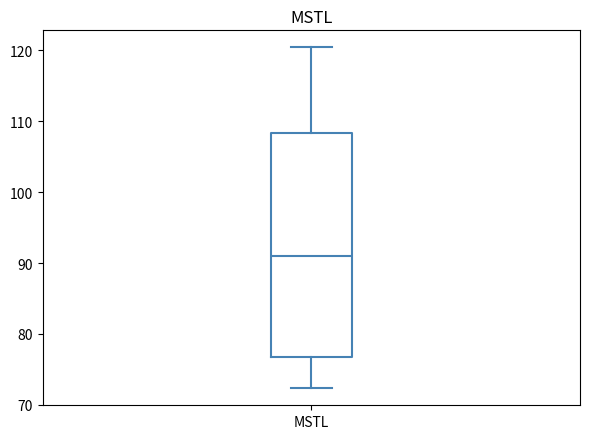

Transcribe this box plot: give where the median line is, the range the box spans, and where the two whiskers end, as read against the y-axis. The values are not printed on the chart, so give them approximately, as read against the axis.

median 91, box 77 to 108, whiskers 72 to 120